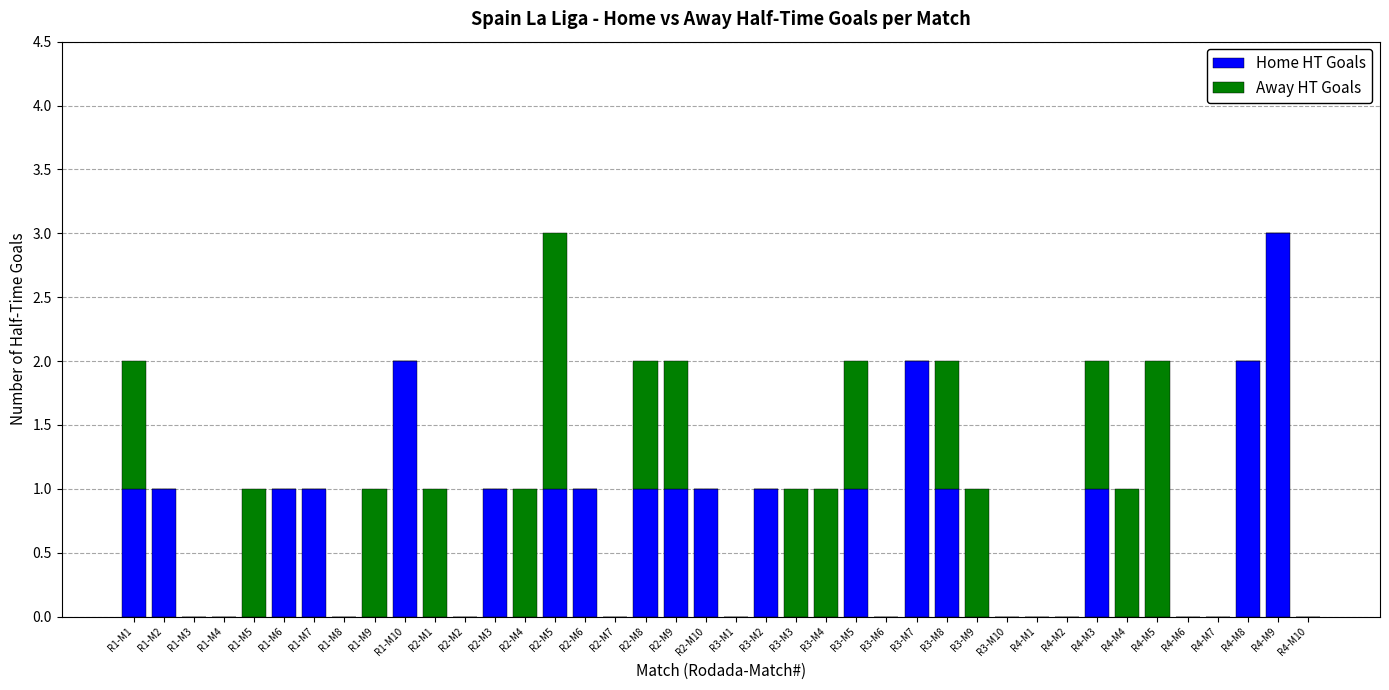

What is the total value across all series at R4-M9?

3